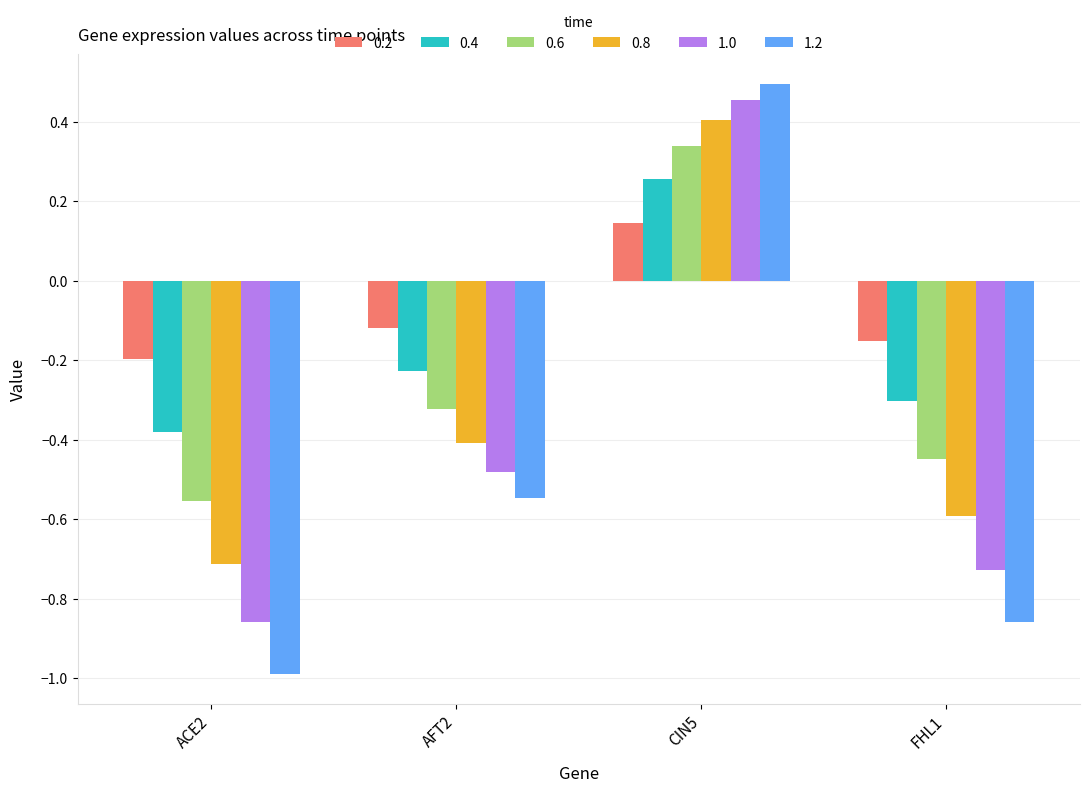

What is the label of the 4th bar from the left?

FHL1